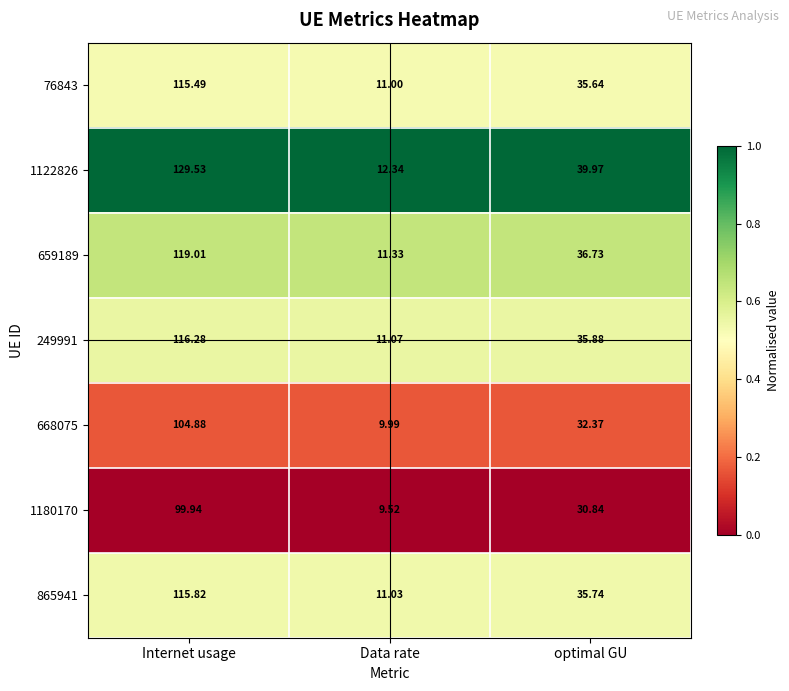

Count the number of data series in this chart.

7